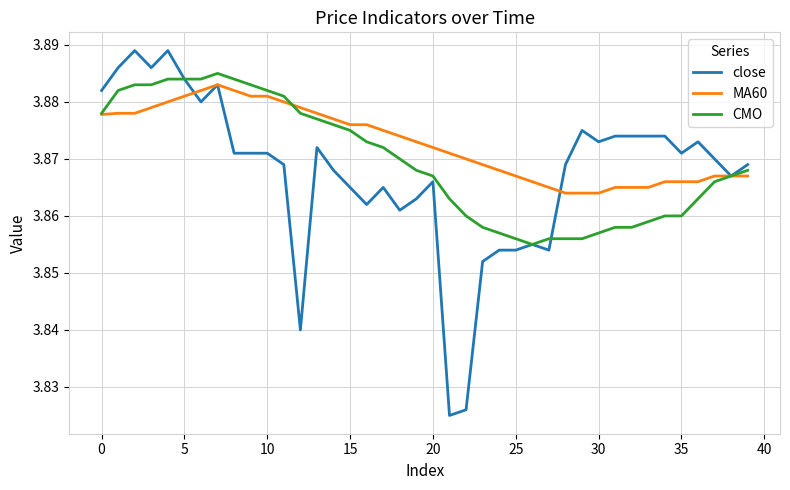

Which series has the largest total across all categories?

MA60